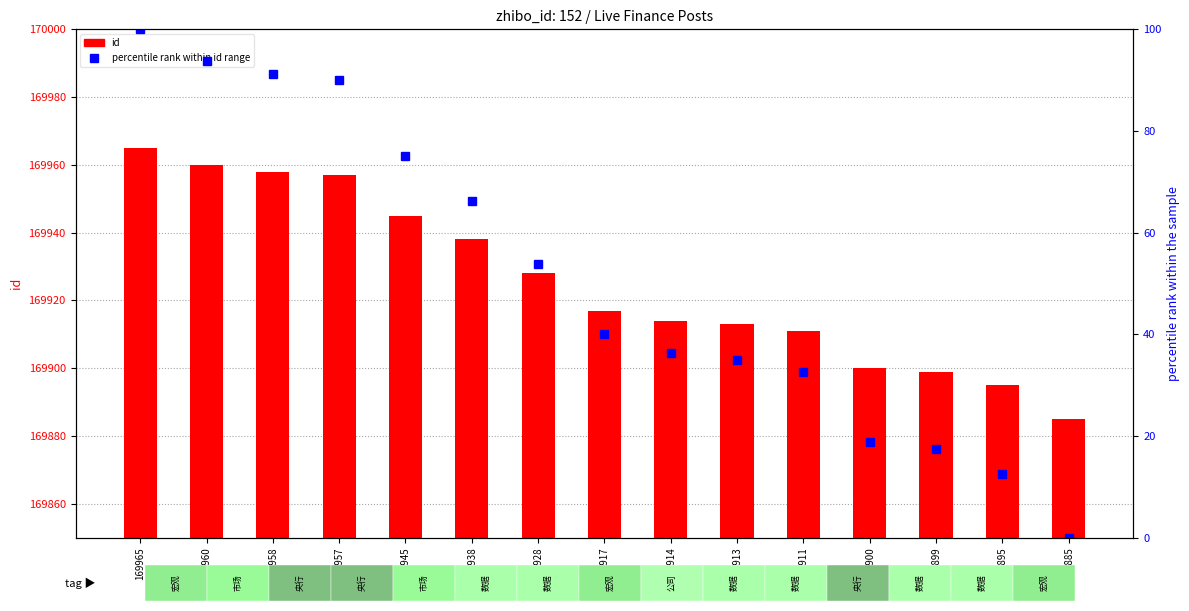

Rank the series by their average value, from highest to lowest.

id, percentile rank within id range